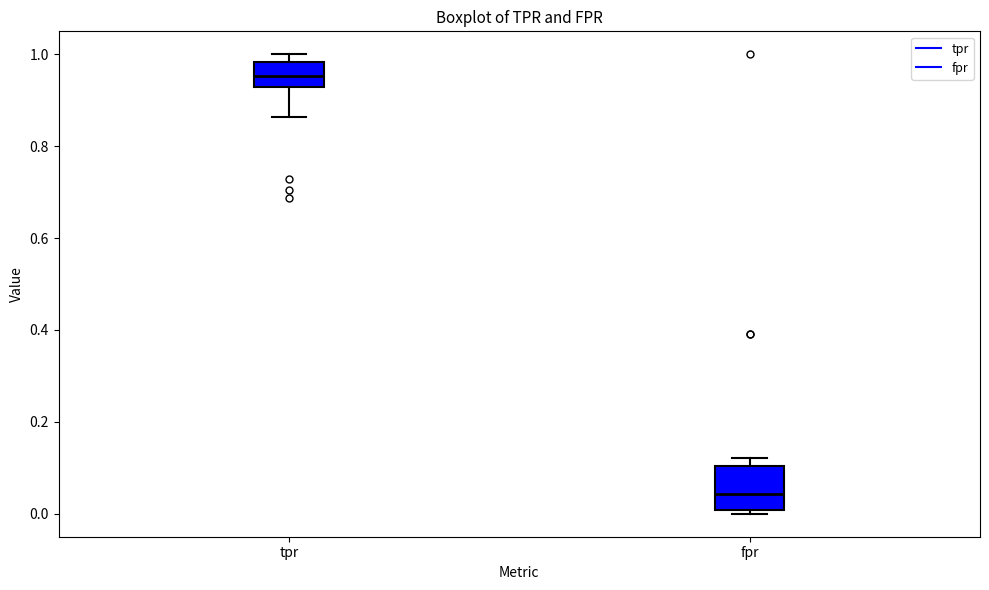

Which box has the highest median line?

tpr